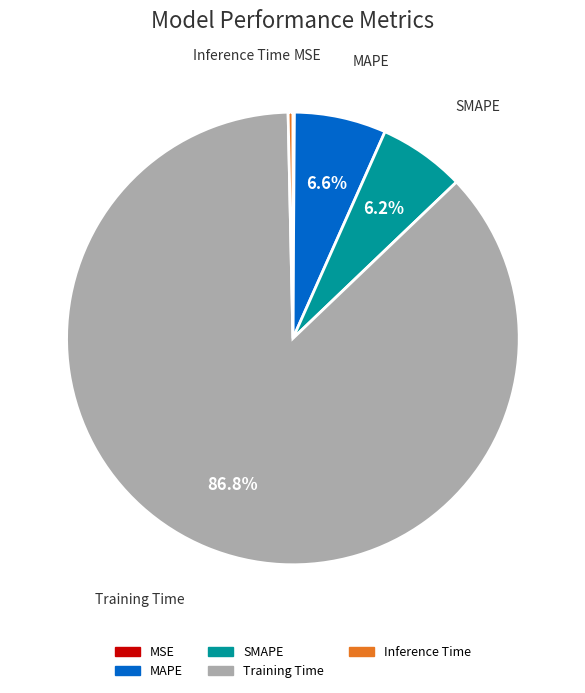

Is the sum of Training Time and MAPE greater than half?

Yes